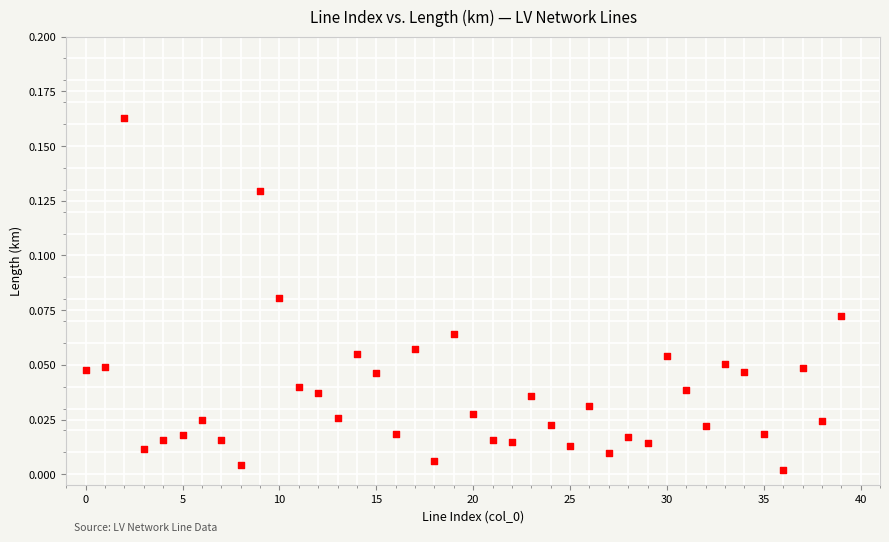

Count the number of points in this scatter plot.

40